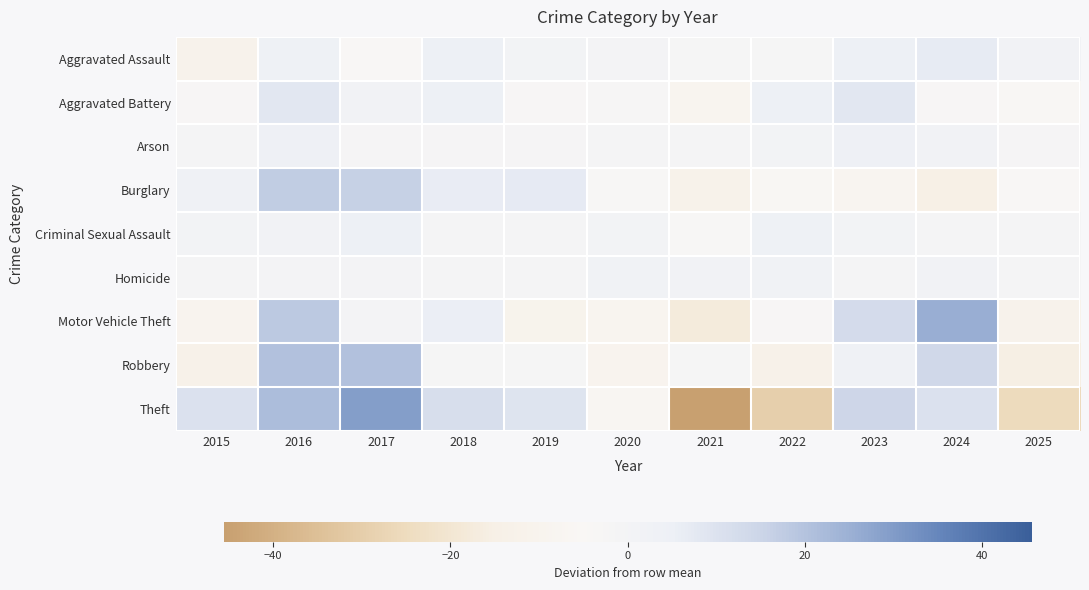

Which category has the highest value across all series?

2017